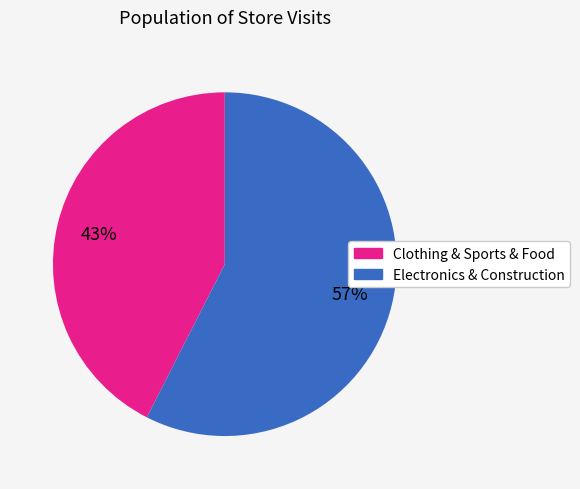

To the nearest percent, what is the average slice percentage?

50%